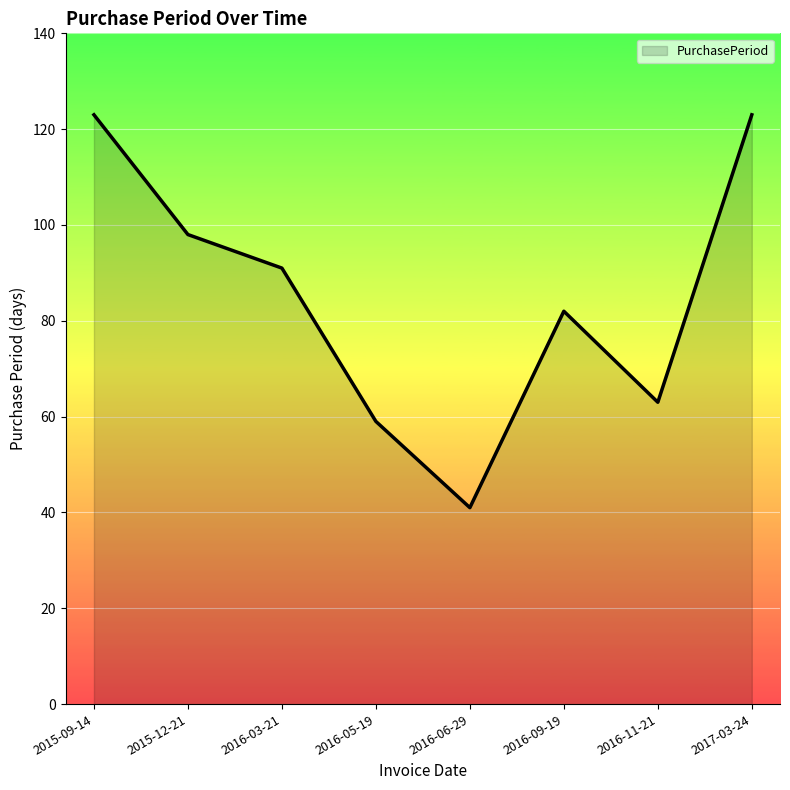

Does the chart have visible grid lines?

Yes